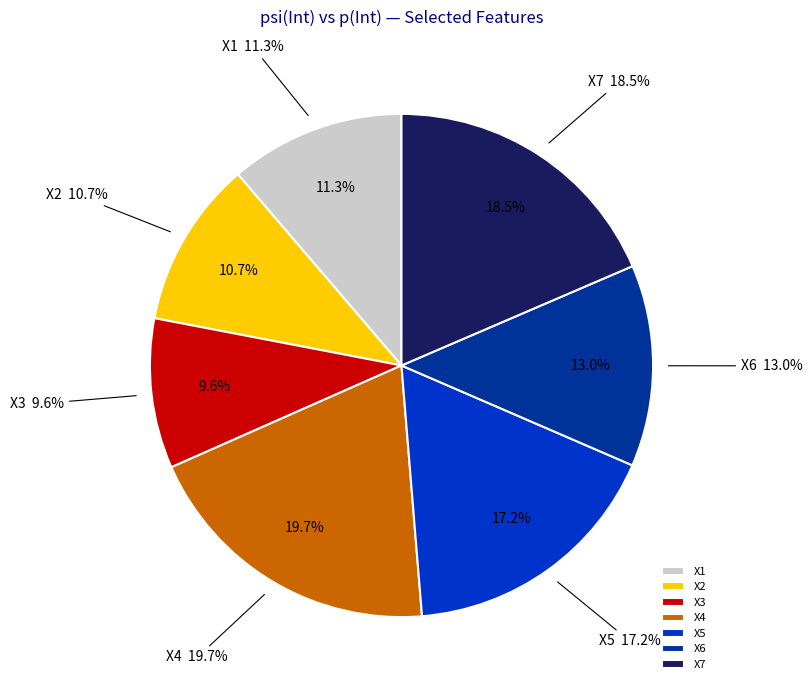

To the nearest percent, what is the combined percentage of X2 and X6?

24%